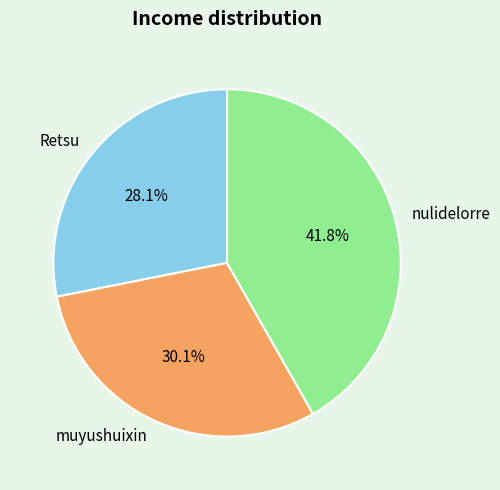

Is there any slice that represents more than half of the pie?

No